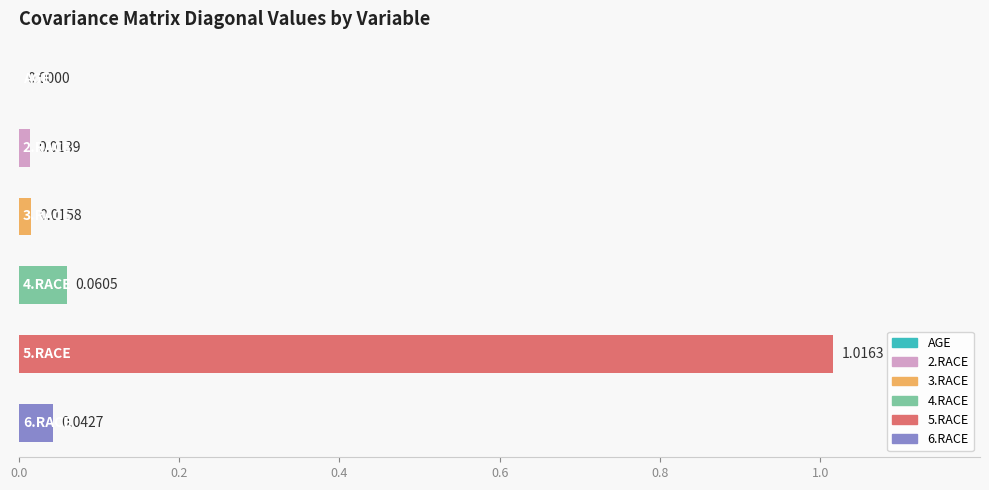

The value of 4.RACE at AGE is 0.0. True or false?

False